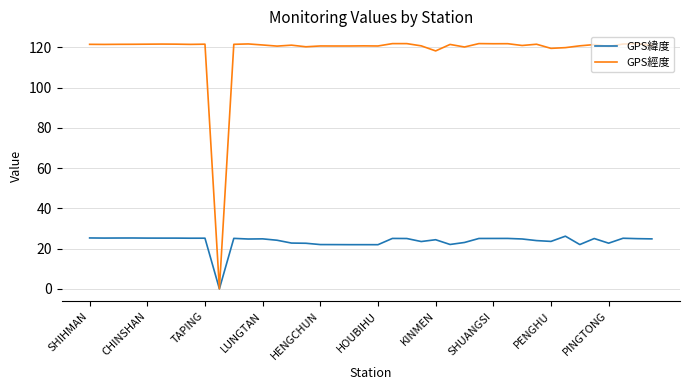

What is the maximum value shown in the chart?

121.9